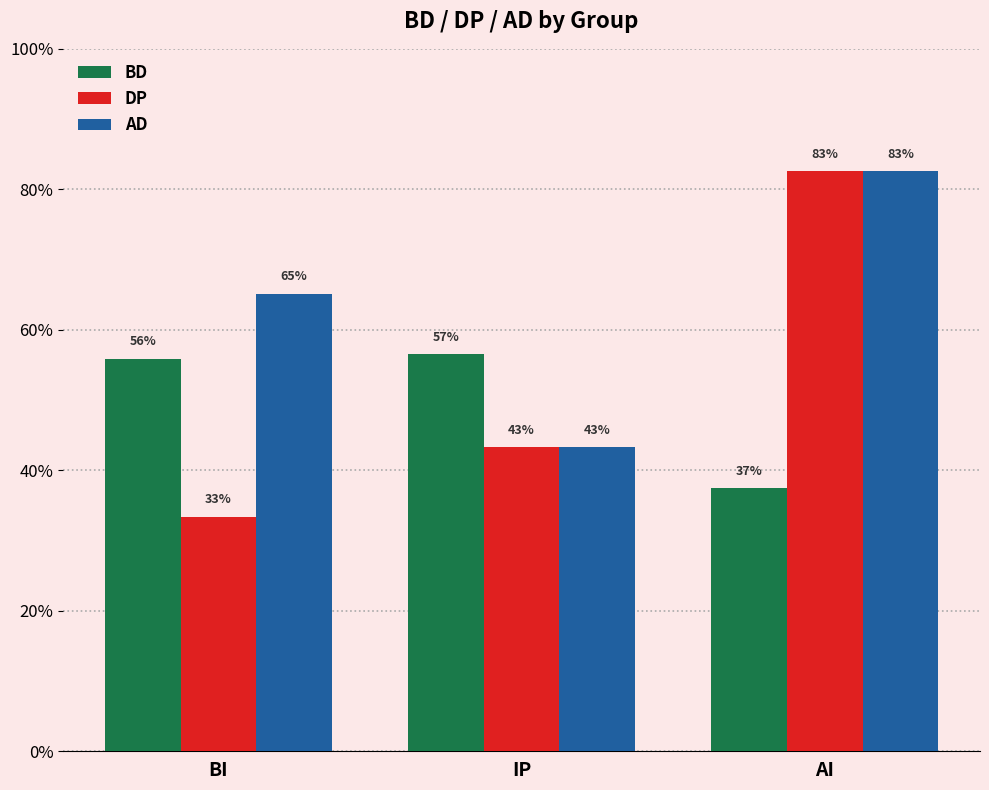

List the series in order of their overall mean, lowest first.

BD, DP, AD